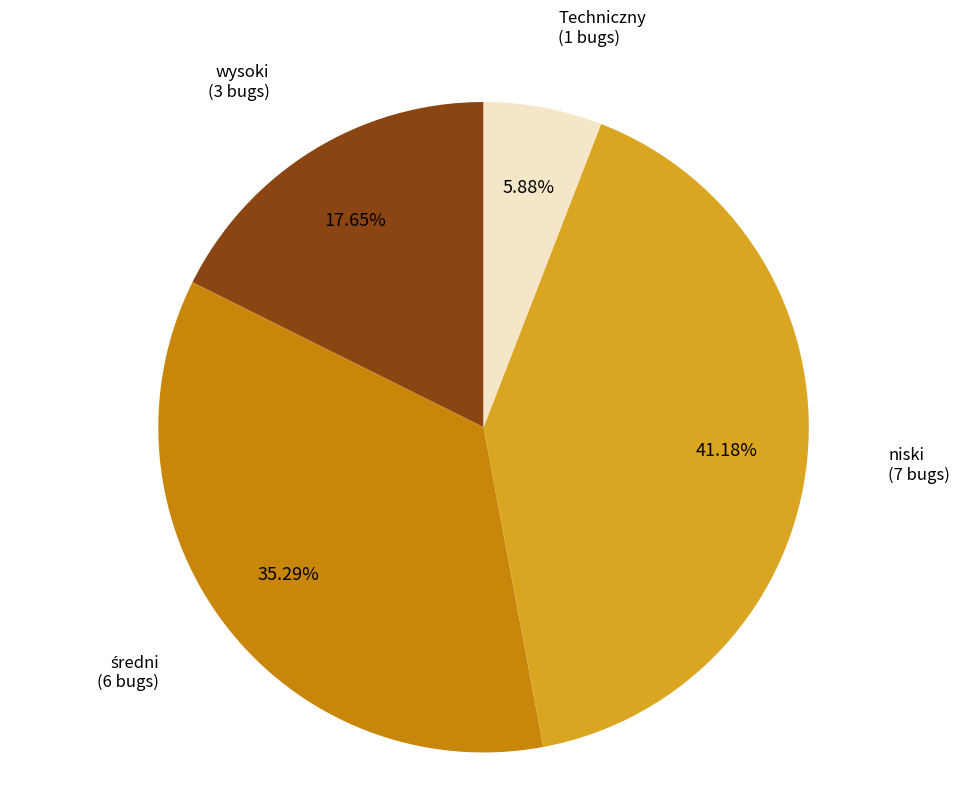

Is there any slice that represents more than half of the pie?

No